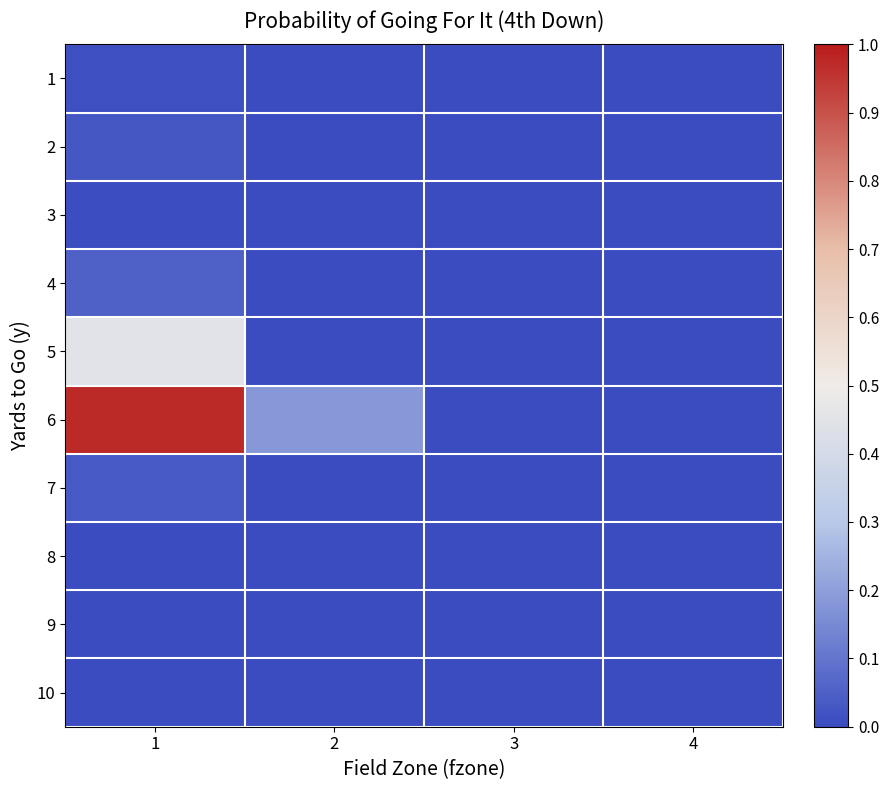

Which series has the widest spread of values?

6